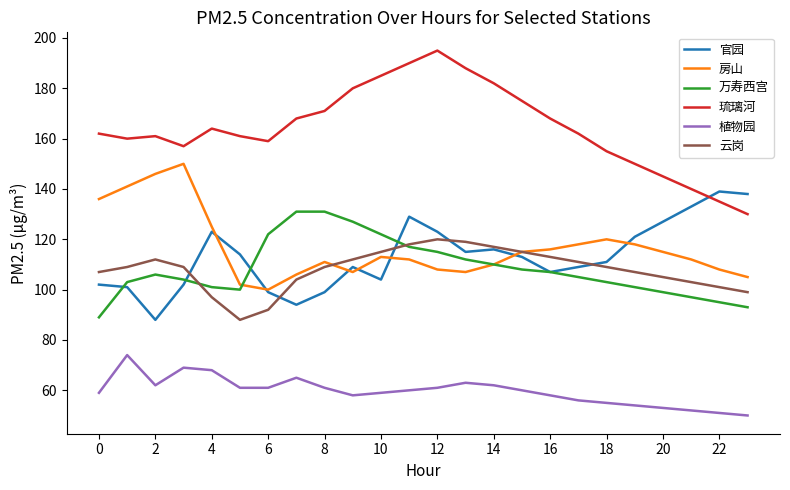

List the series in order of their peak value, lowest first.

植物园, 云岗, 万寿西宫, 官园, 房山, 琉璃河